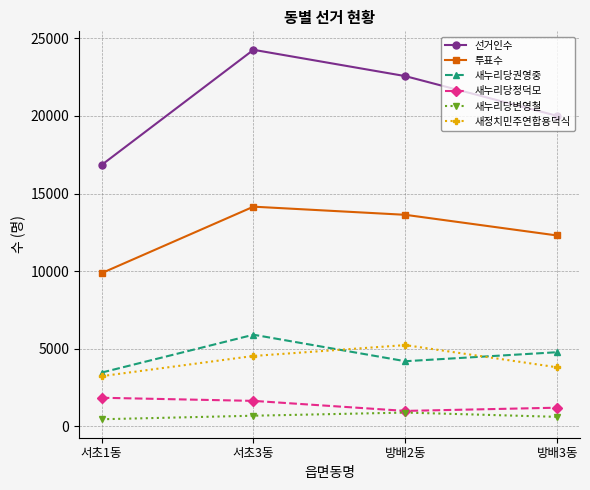

What is the sum of all 새누리당변영철 values?

2677